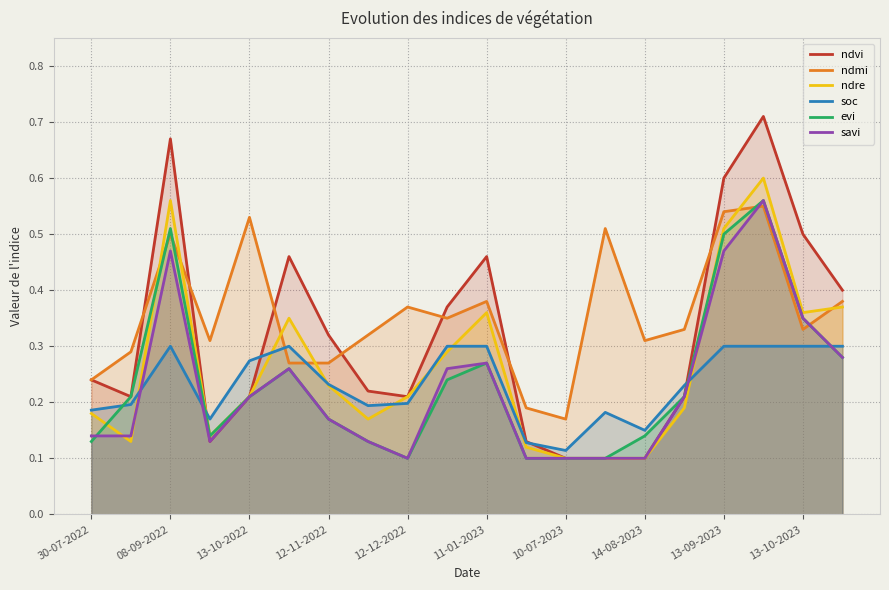

True or false: evi has more than 0 points higher than both neighbors.

True